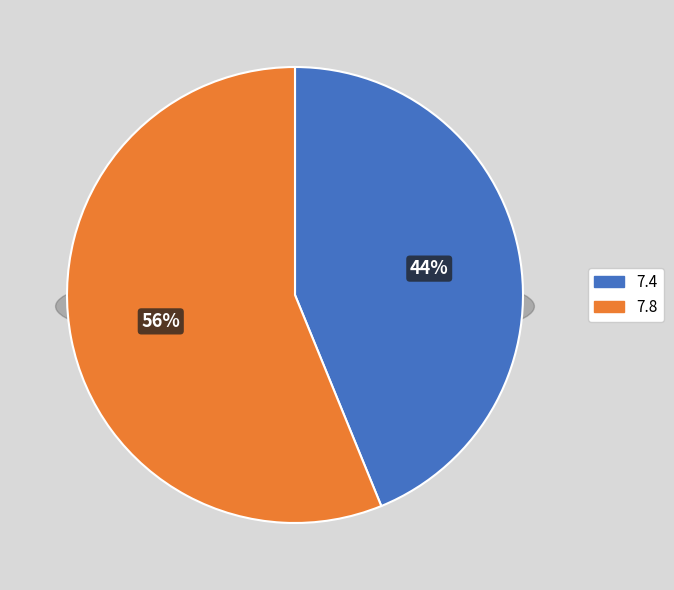

What is the total percentage of 7.4 and 7.8?

100.0%